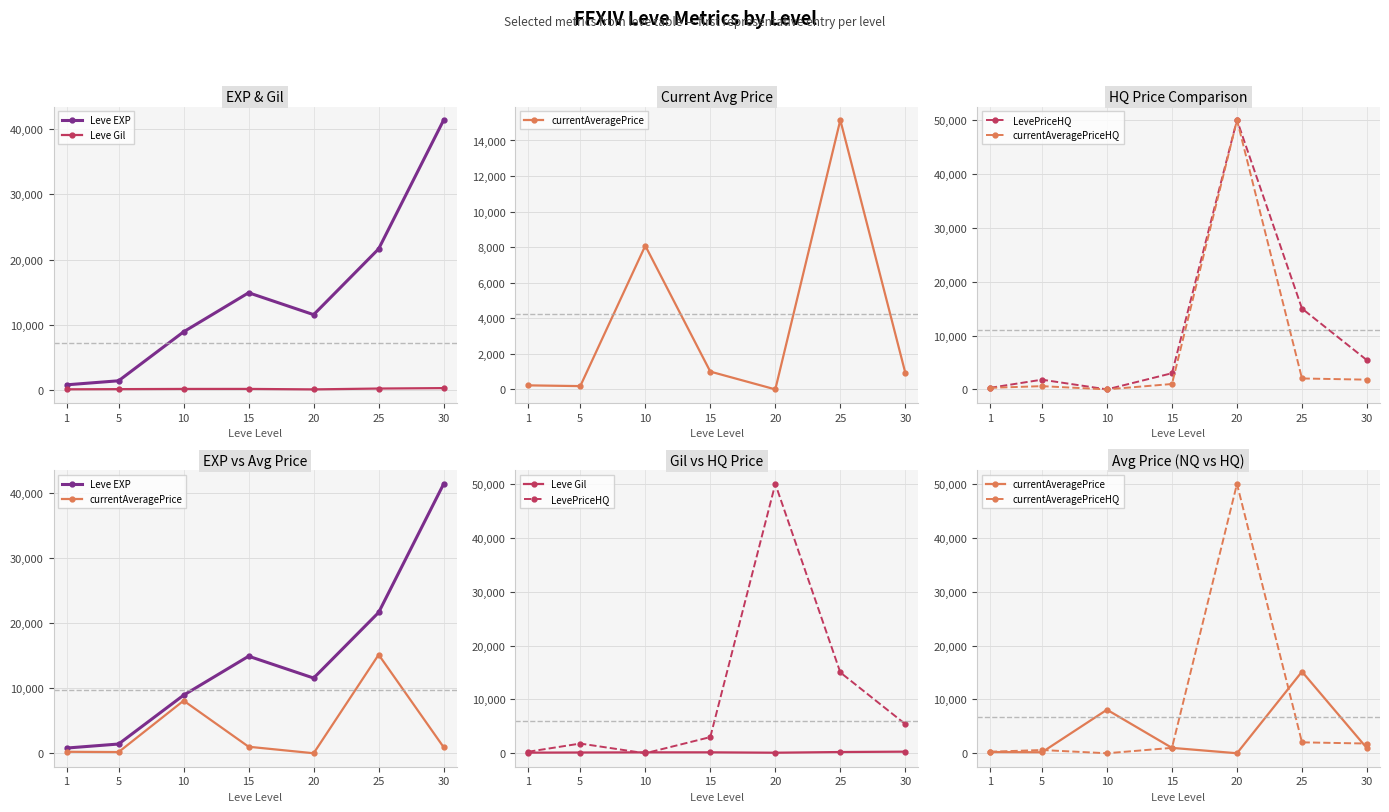

What is the sum of all Leve Gil values?

1220.0